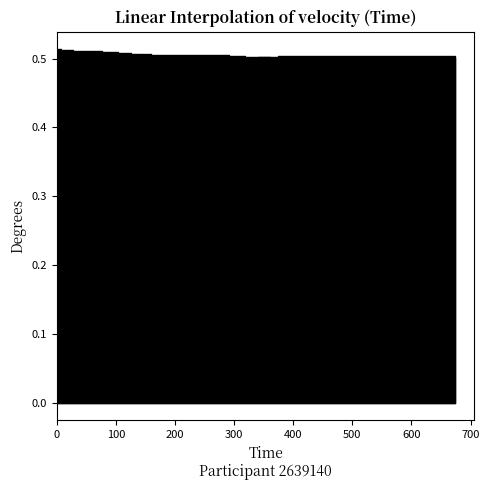

List the series in order of their peak value, highest first.

x_normalised, y_normalised